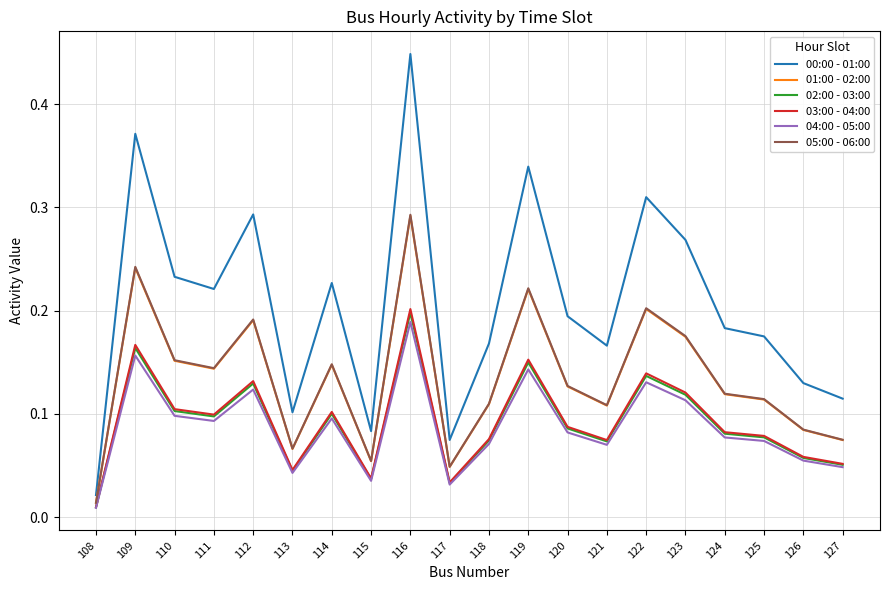

Which series has the largest range (max minus min)?

00:00 - 01:00